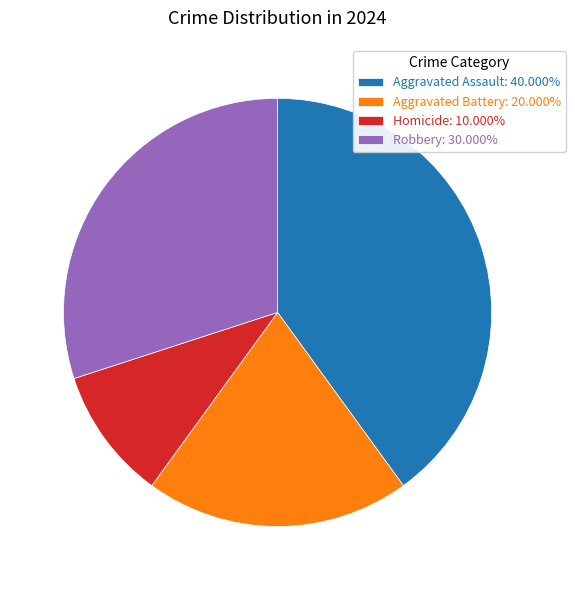

Which category has the smallest portion of the pie?

Homicide